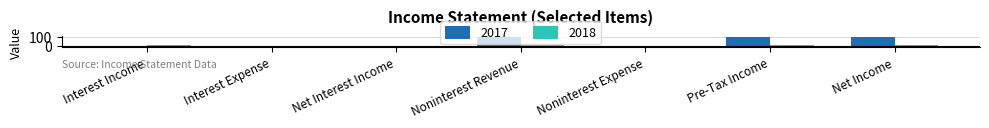

Are the bars grouped side by side (vs. stacked)?

Yes